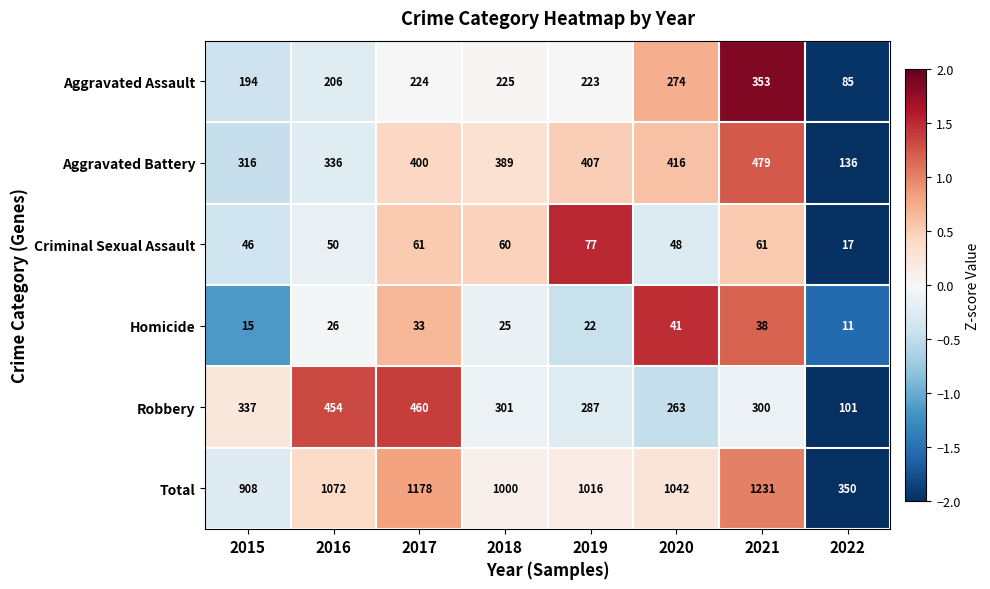

At which label is Homicide closest to 26?

2016